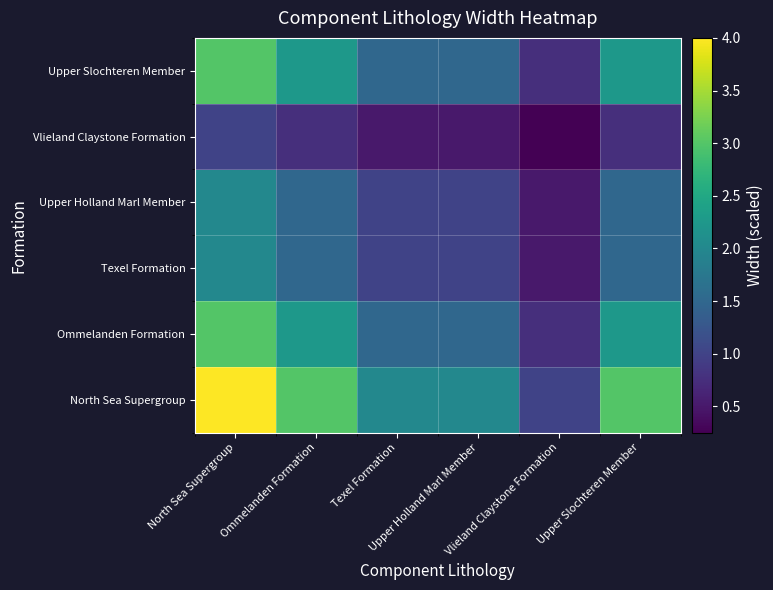

Reading right to left, transcribe all the data shown in this chart.

North Sea Supergroup: Upper Slochteren Member=3.0	Vlieland Claystone Formation=1.0	Upper Holland Marl Member=2.0	Texel Formation=2.0	Ommelanden Formation=3.0	North Sea Supergroup=4.0
Ommelanden Formation: Upper Slochteren Member=2.2	Vlieland Claystone Formation=0.8	Upper Holland Marl Member=1.5	Texel Formation=1.5	Ommelanden Formation=2.2	North Sea Supergroup=3.0
Texel Formation: Upper Slochteren Member=1.5	Vlieland Claystone Formation=0.5	Upper Holland Marl Member=1.0	Texel Formation=1.0	Ommelanden Formation=1.5	North Sea Supergroup=2.0
Upper Holland Marl Member: Upper Slochteren Member=1.5	Vlieland Claystone Formation=0.5	Upper Holland Marl Member=1.0	Texel Formation=1.0	Ommelanden Formation=1.5	North Sea Supergroup=2.0
Vlieland Claystone Formation: Upper Slochteren Member=0.8	Vlieland Claystone Formation=0.2	Upper Holland Marl Member=0.5	Texel Formation=0.5	Ommelanden Formation=0.8	North Sea Supergroup=1.0
Upper Slochteren Member: Upper Slochteren Member=2.2	Vlieland Claystone Formation=0.8	Upper Holland Marl Member=1.5	Texel Formation=1.5	Ommelanden Formation=2.2	North Sea Supergroup=3.0